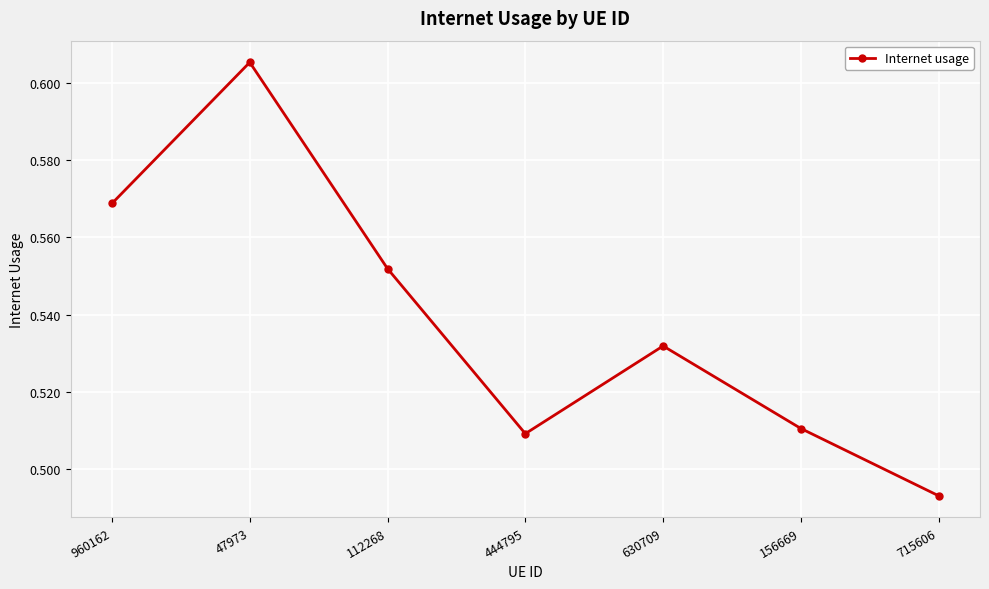

At which category does the chart reach its peak across all series?

47973